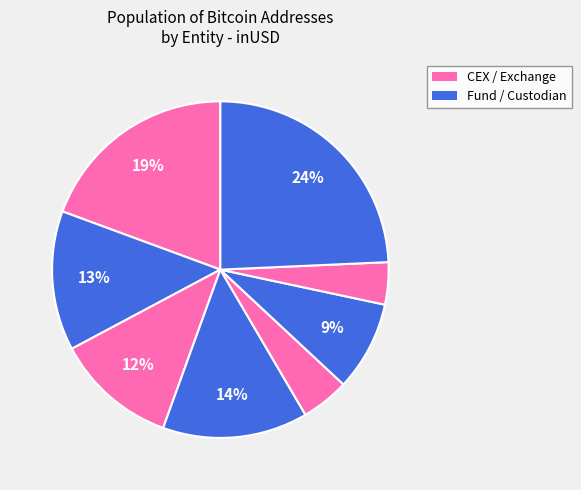

Count the number of slices in the pie.

8